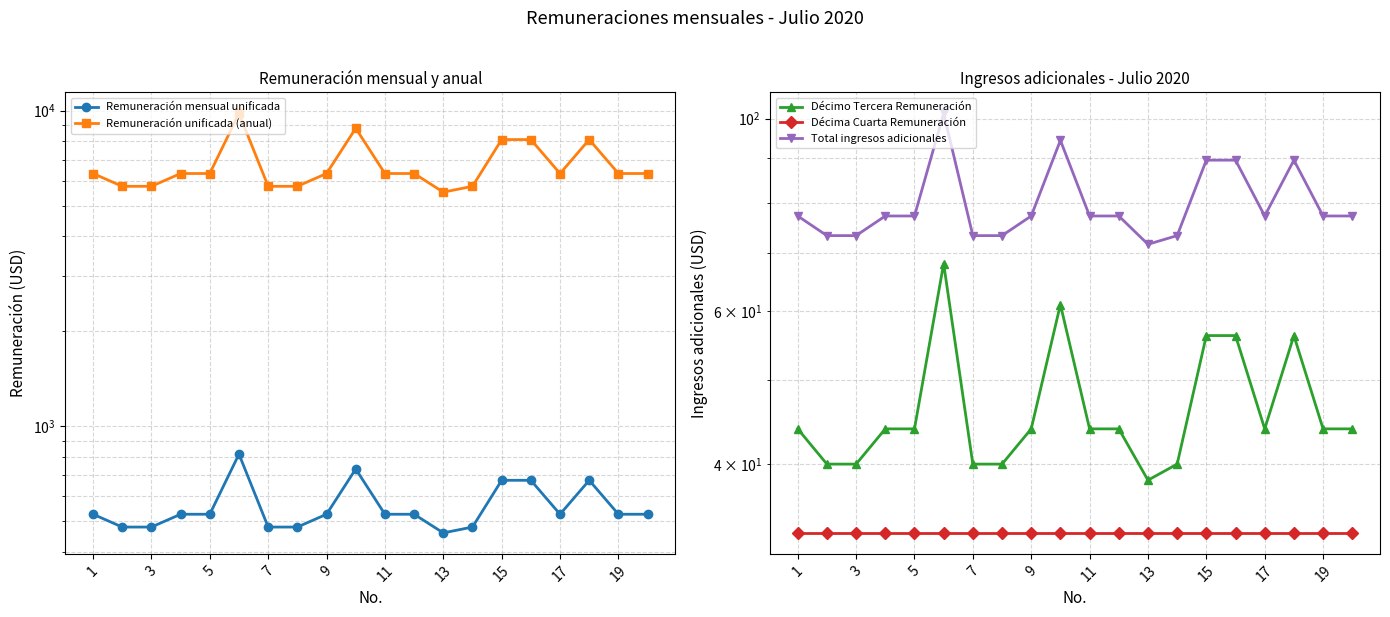

Reading left to right, transcribe all the data shown in this chart.

Remuneración mensual unificada: 527.0	480.0	480.0	527.0	527.0	817.0	480.0	480.0	527.0	733.0	527.0	527.0	460.0	480.0	675.0	675.0	527.0	675.0	527.0	527.0
Remuneración unificada (anual): 6324.0	5760.0	5760.0	6324.0	6324.0	9804.0	5760.0	5760.0	6324.0	8796.0	6324.0	6324.0	5520.0	5760.0	8100.0	8100.0	6324.0	8100.0	6324.0	6324.0
Décimo Tercera Remuneración: 43.9	40.0	40.0	43.9	43.9	68.1	40.0	40.0	43.9	61.1	43.9	43.9	38.3	40.0	56.2	56.2	43.9	56.2	43.9	43.9
Décima Cuarta Remuneración: 33.3	33.3	33.3	33.3	33.3	33.3	33.3	33.3	33.3	33.3	33.3	33.3	33.3	33.3	33.3	33.3	33.3	33.3	33.3	33.3
Total ingresos adicionales: 77.2	73.3	73.3	77.2	77.2	101.4	73.3	73.3	77.2	94.4	77.2	77.2	71.7	73.3	89.6	89.6	77.2	89.6	77.2	77.2